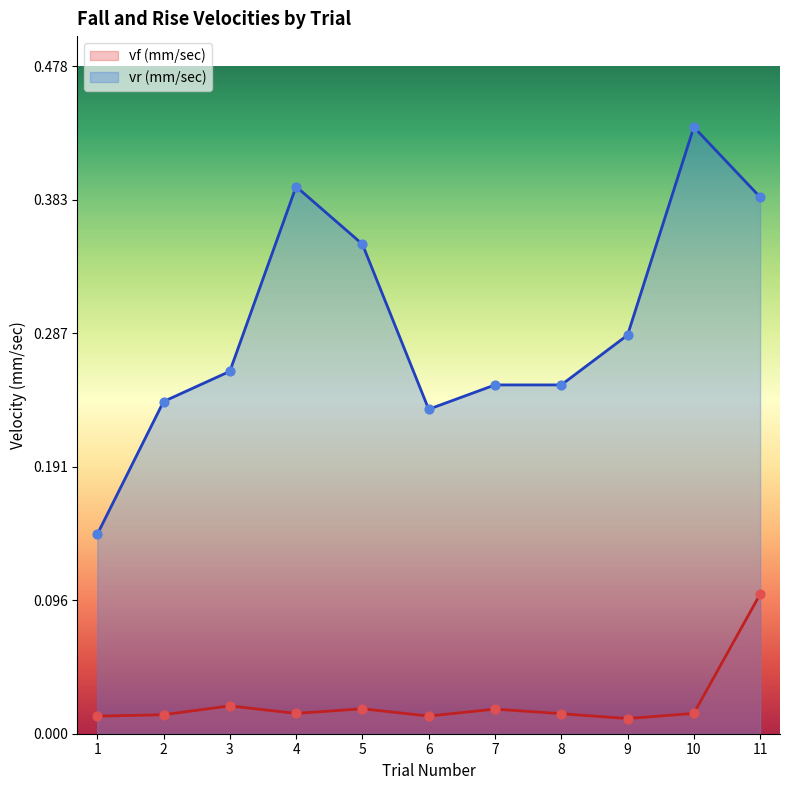

Which series reaches the minimum Y coordinate?

vf (mm/sec)